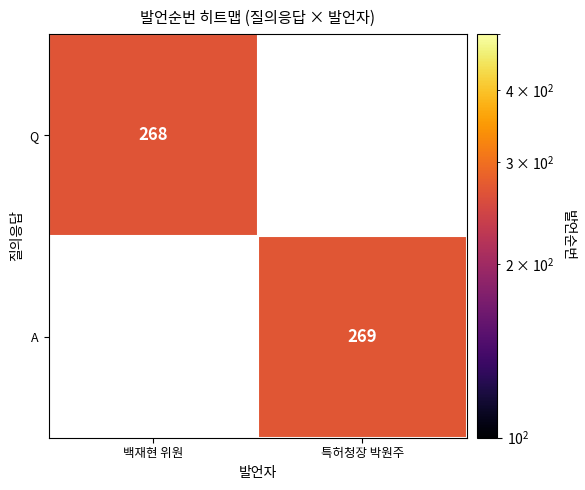

The A series shows 269 at 특허청장 박원주. True or false?

True